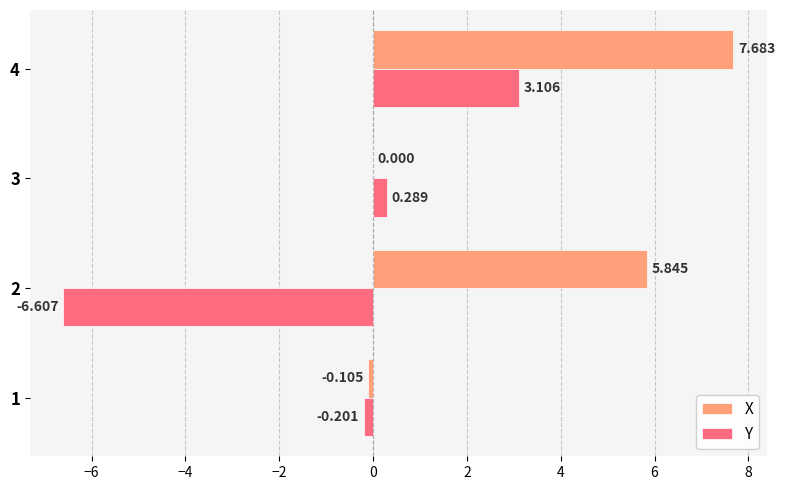

At which label is X closest to 3?

2